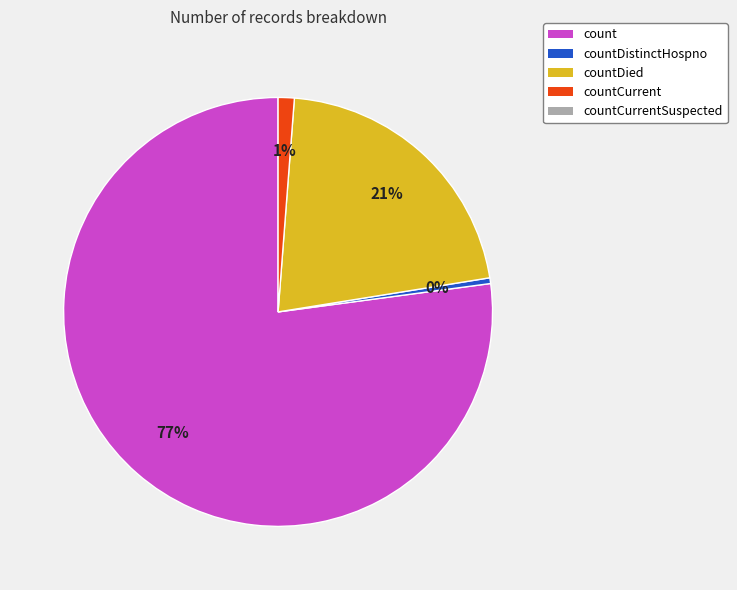

Is there a majority slice in this chart?

Yes